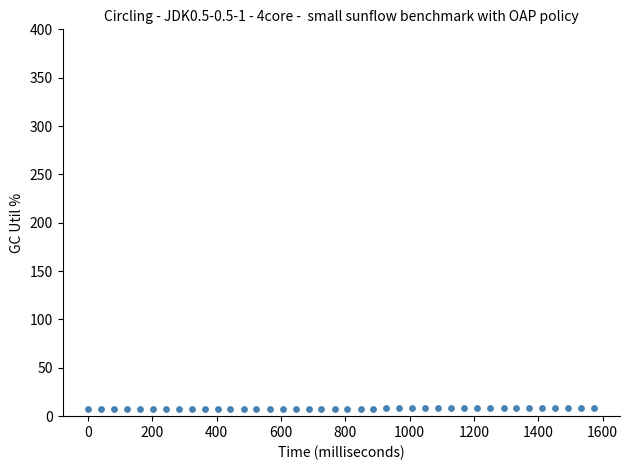

What is the range of X values (max minus min)?

1574.0